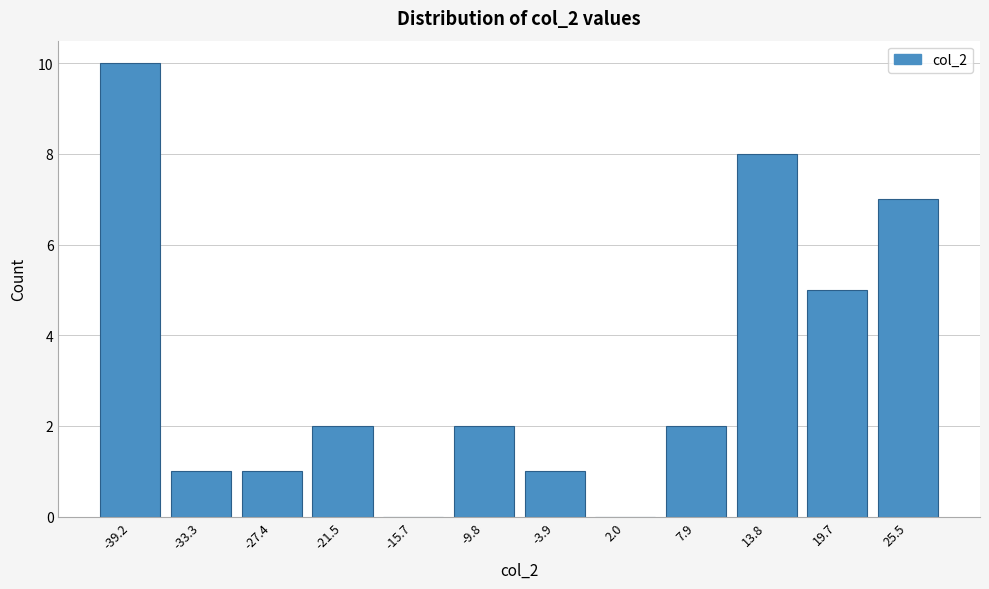

Reading right to left, list all the values displayed in this chart.

25.5=7	19.7=5	13.8=8	7.9=2	2.0=0	-3.9=1	-9.8=2	-15.7=0	-21.5=2	-27.4=1	-33.3=1	-39.2=10